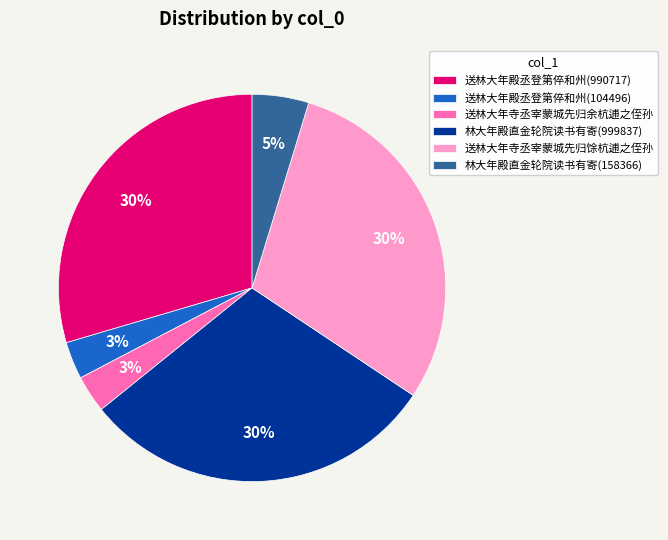

What is the ratio of the value at 林大年殿直金轮院读书有寄(999837) to the value at 送林大年殿丞登第倅和州(990717)?

1.0